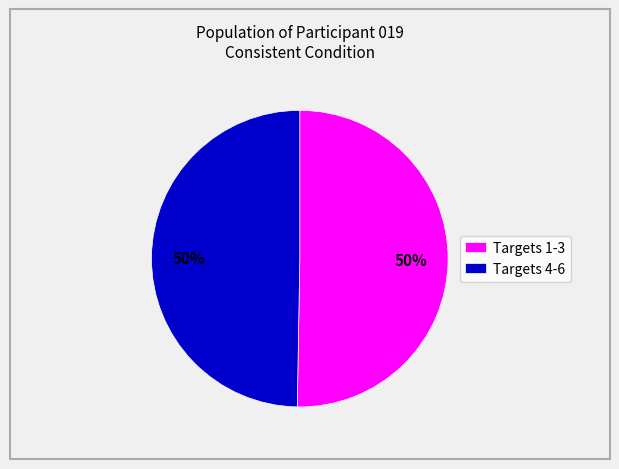

The Targets 1-3 slice represents 57% of the pie. True or false?

False